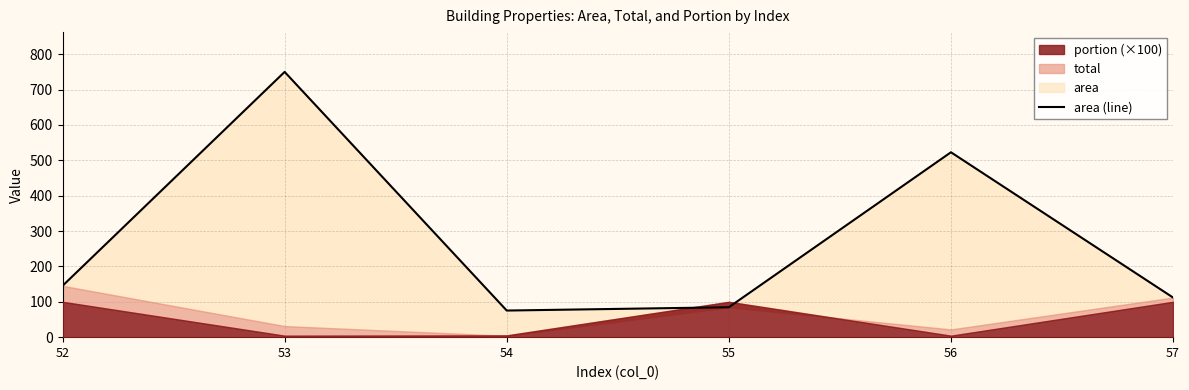

List the labels in order of value, smallest first.

54, 55, 57, 52, 56, 53